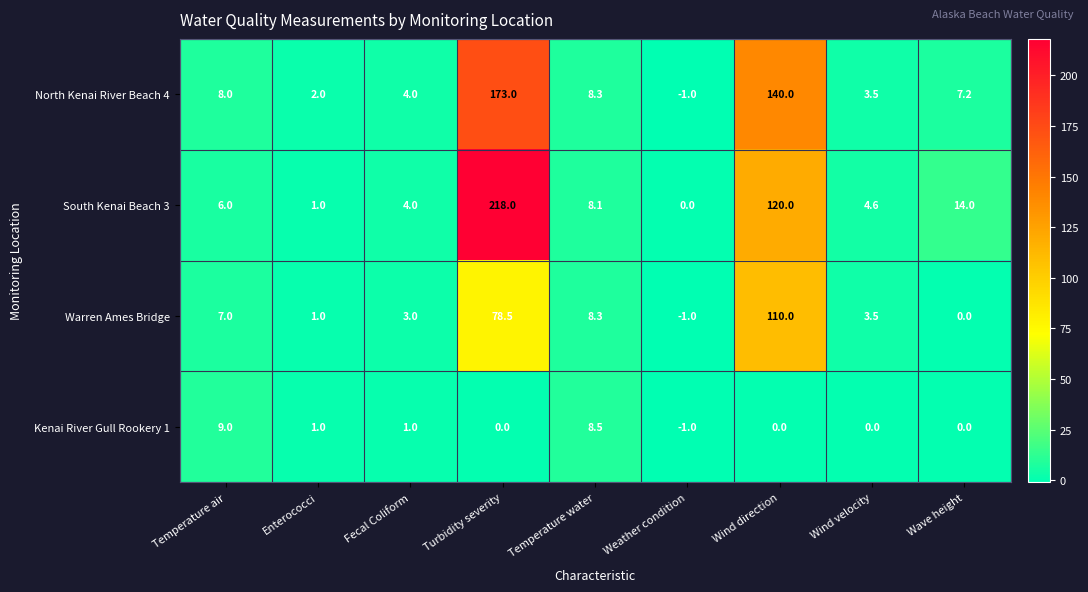

What is the difference between the maximum and second lowest values in the Warren Ames Bridge series?

110.0